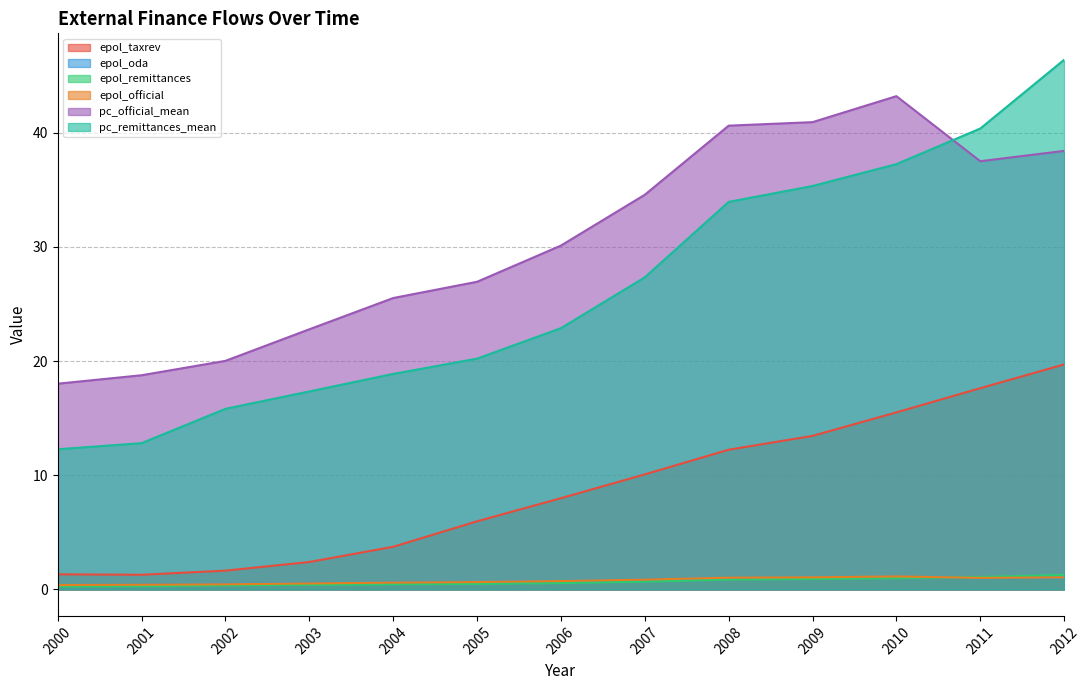

Reading left to right, extract all data points from this chart.

epol_taxrev: 2000=1.3	2001=1.3	2002=1.6	2003=2.4	2004=3.7	2005=6.0	2006=8.0	2007=10.1	2008=12.2	2009=13.5	2010=15.5	2011=17.6	2012=19.7
epol_oda: 2000=0.4	2001=0.4	2002=0.5	2003=0.5	2004=0.6	2005=0.6	2006=0.7	2007=0.9	2008=1.0	2009=1.0	2010=1.1	2011=1.0	2012=1.0
epol_remittances: 2000=0.3	2001=0.3	2002=0.4	2003=0.4	2004=0.4	2005=0.5	2006=0.6	2007=0.7	2008=0.9	2009=0.9	2010=1.0	2011=1.1	2012=1.3
epol_official: 2000=0.4	2001=0.4	2002=0.4	2003=0.5	2004=0.6	2005=0.6	2006=0.7	2007=0.9	2008=1.0	2009=1.1	2010=1.1	2011=1.0	2012=1.1
pc_official_mean: 2000=18.0	2001=18.8	2002=20.0	2003=22.8	2004=25.5	2005=27.0	2006=30.1	2007=34.6	2008=40.6	2009=40.9	2010=43.2	2011=37.5	2012=38.4
pc_remittances_mean: 2000=12.3	2001=12.8	2002=15.8	2003=17.3	2004=18.9	2005=20.2	2006=22.9	2007=27.3	2008=34.0	2009=35.3	2010=37.3	2011=40.4	2012=46.4